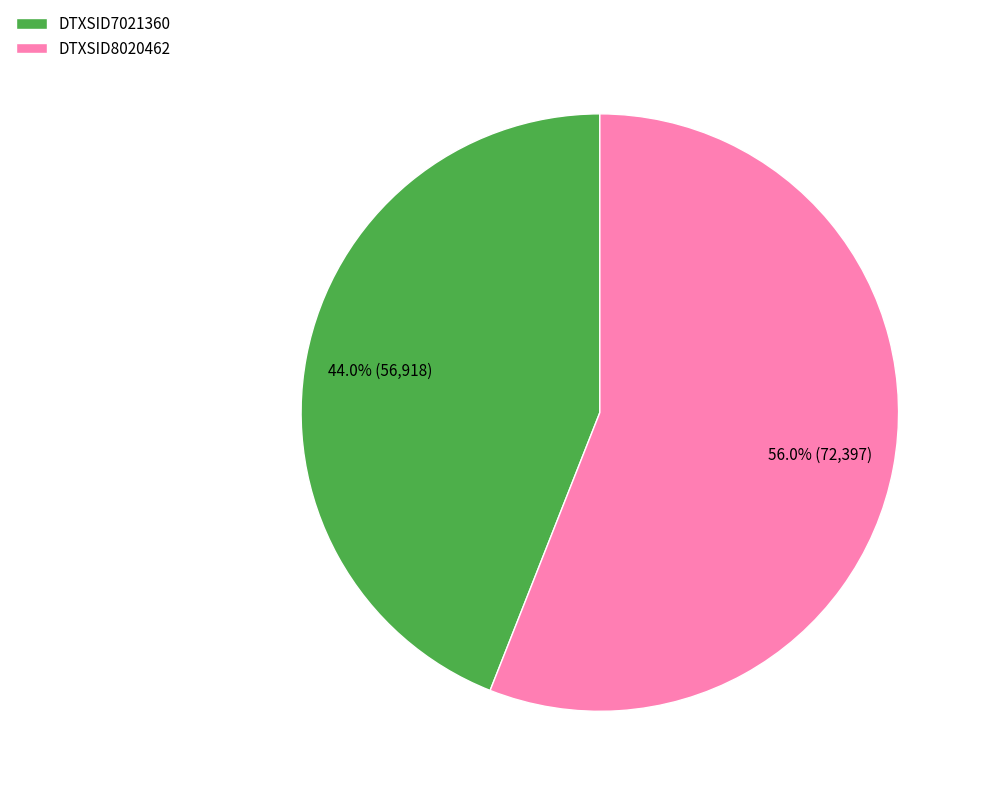

To the nearest percent, what is the combined percentage of DTXSID7021360 and DTXSID8020462?

100%